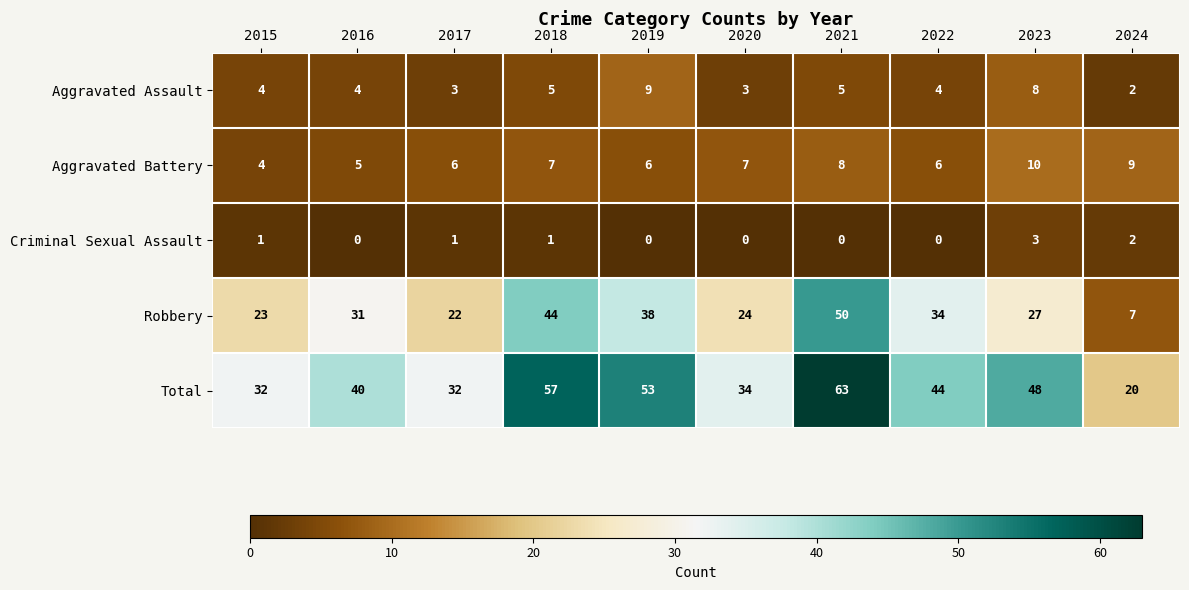

What is the maximum value for Criminal Sexual Assault?

3